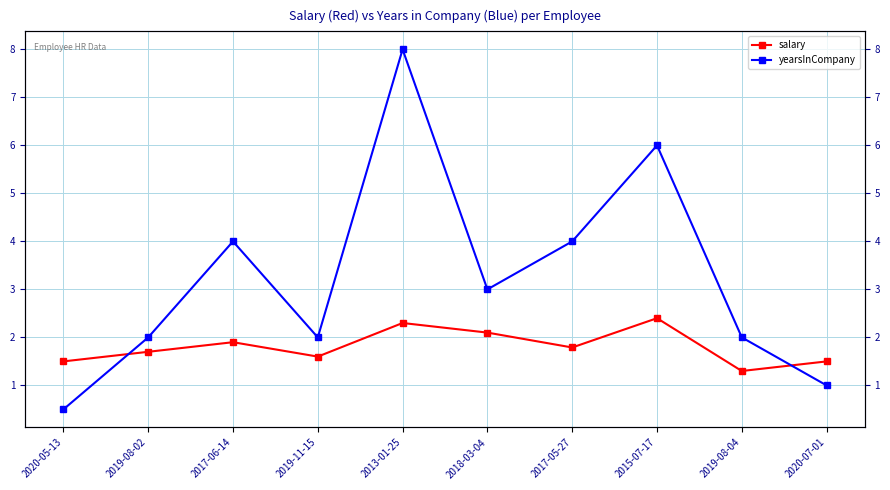

In yearsInCompany, how many points are lower than both neighbors (excluding endpoints)?

2